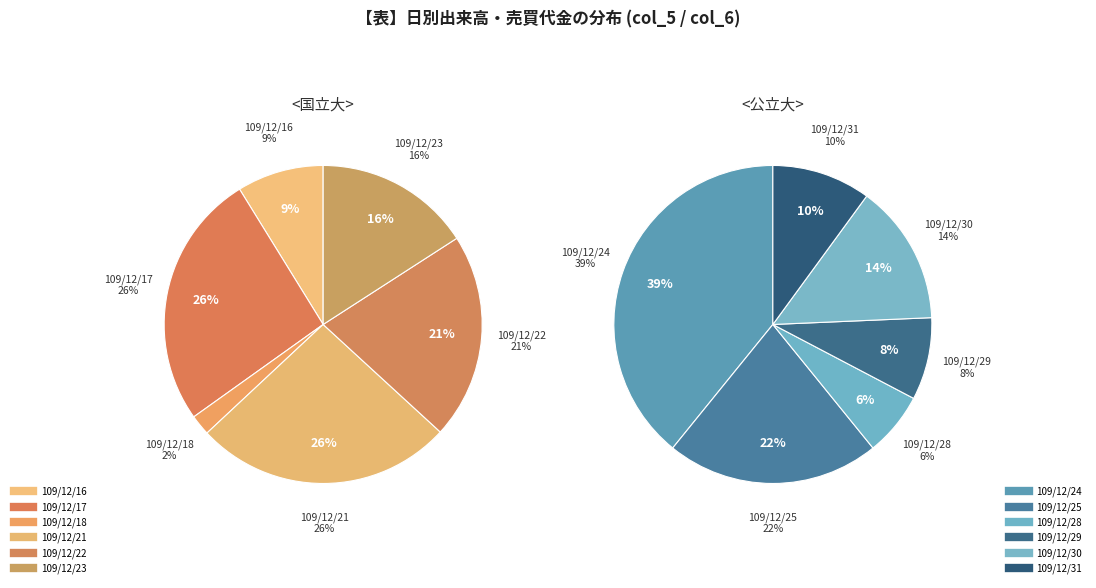

Is it true that 109/12/17 is 1% of the pie?

False